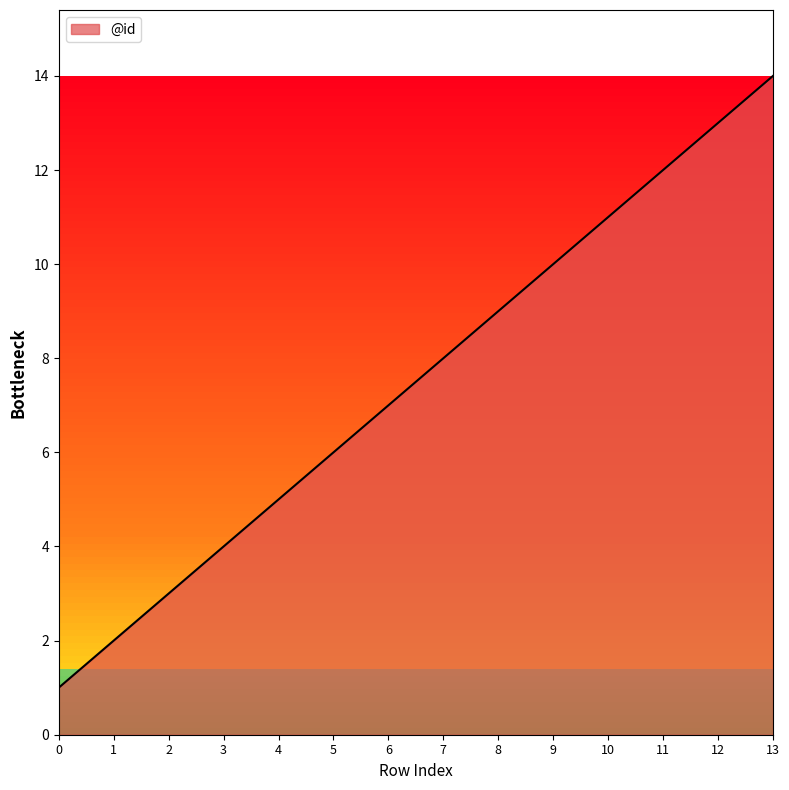

What is the sum of the values at 4 and 8?

14